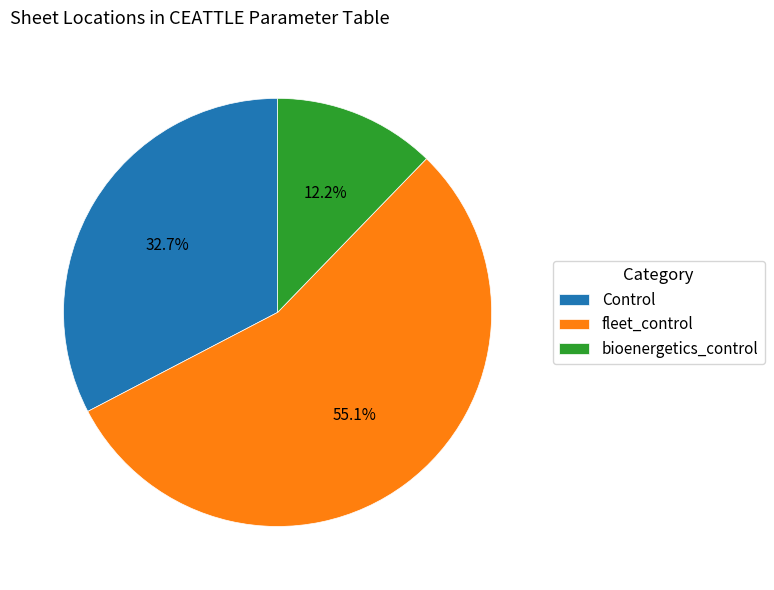

What is the ratio of the value at fleet_control to the value at Control?

1.7